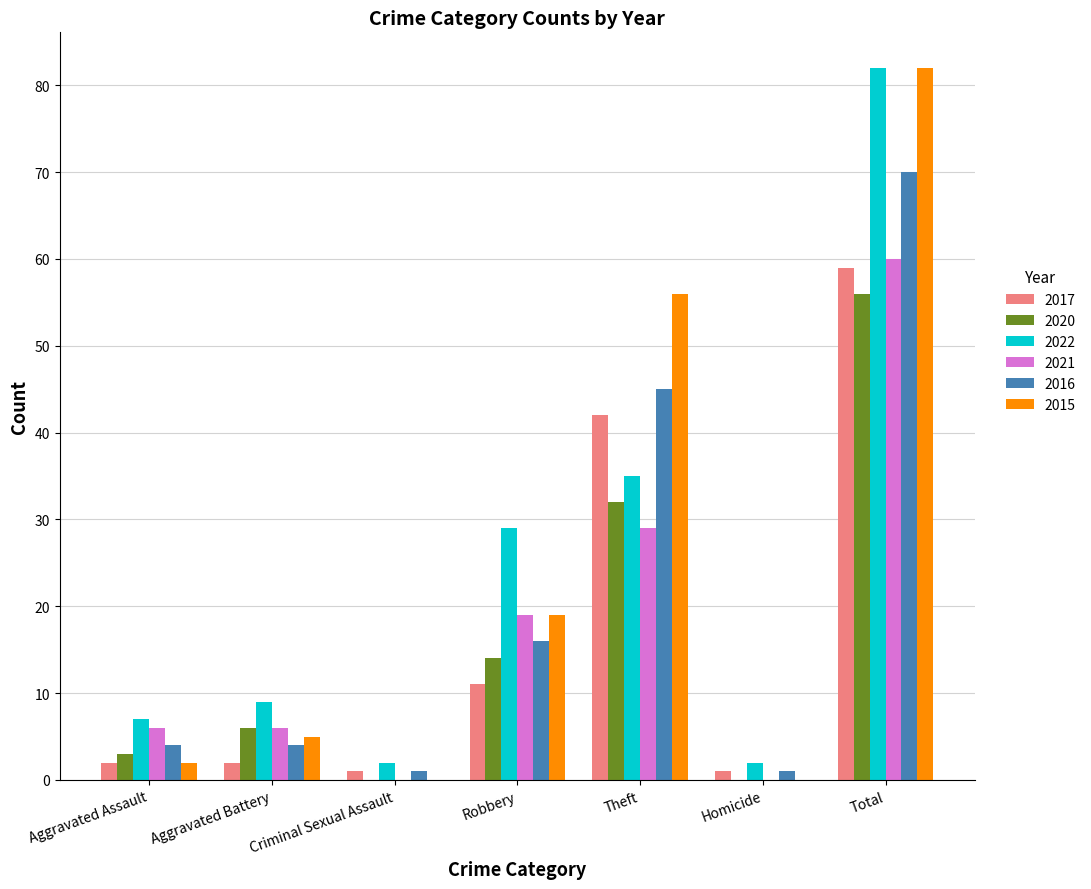

The 2016 series shows 70 at Total. True or false?

True